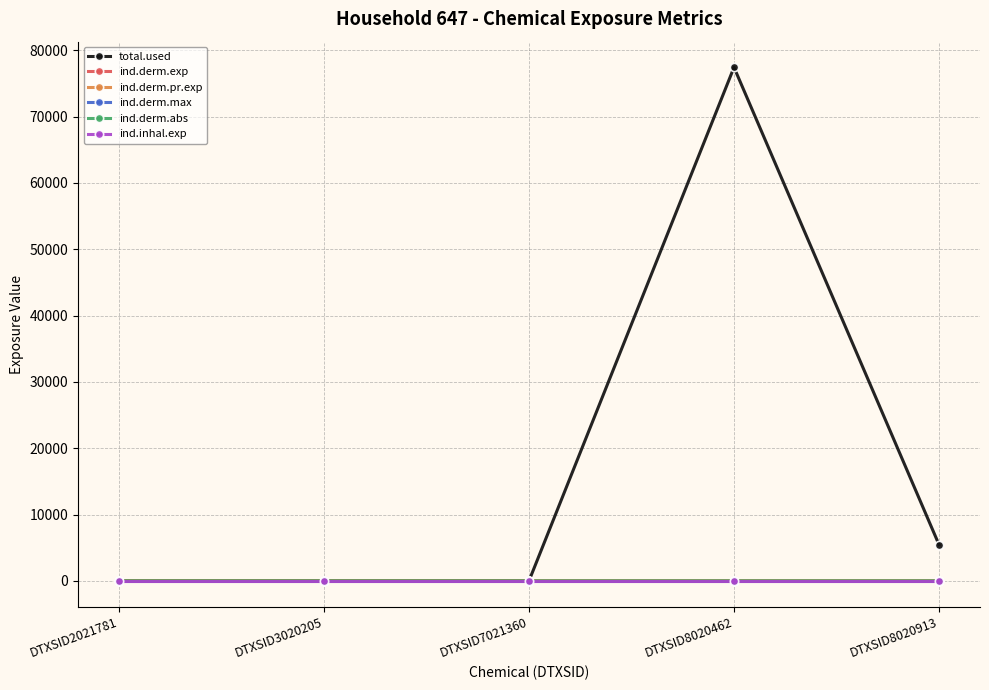

Does the chart have visible grid lines?

Yes